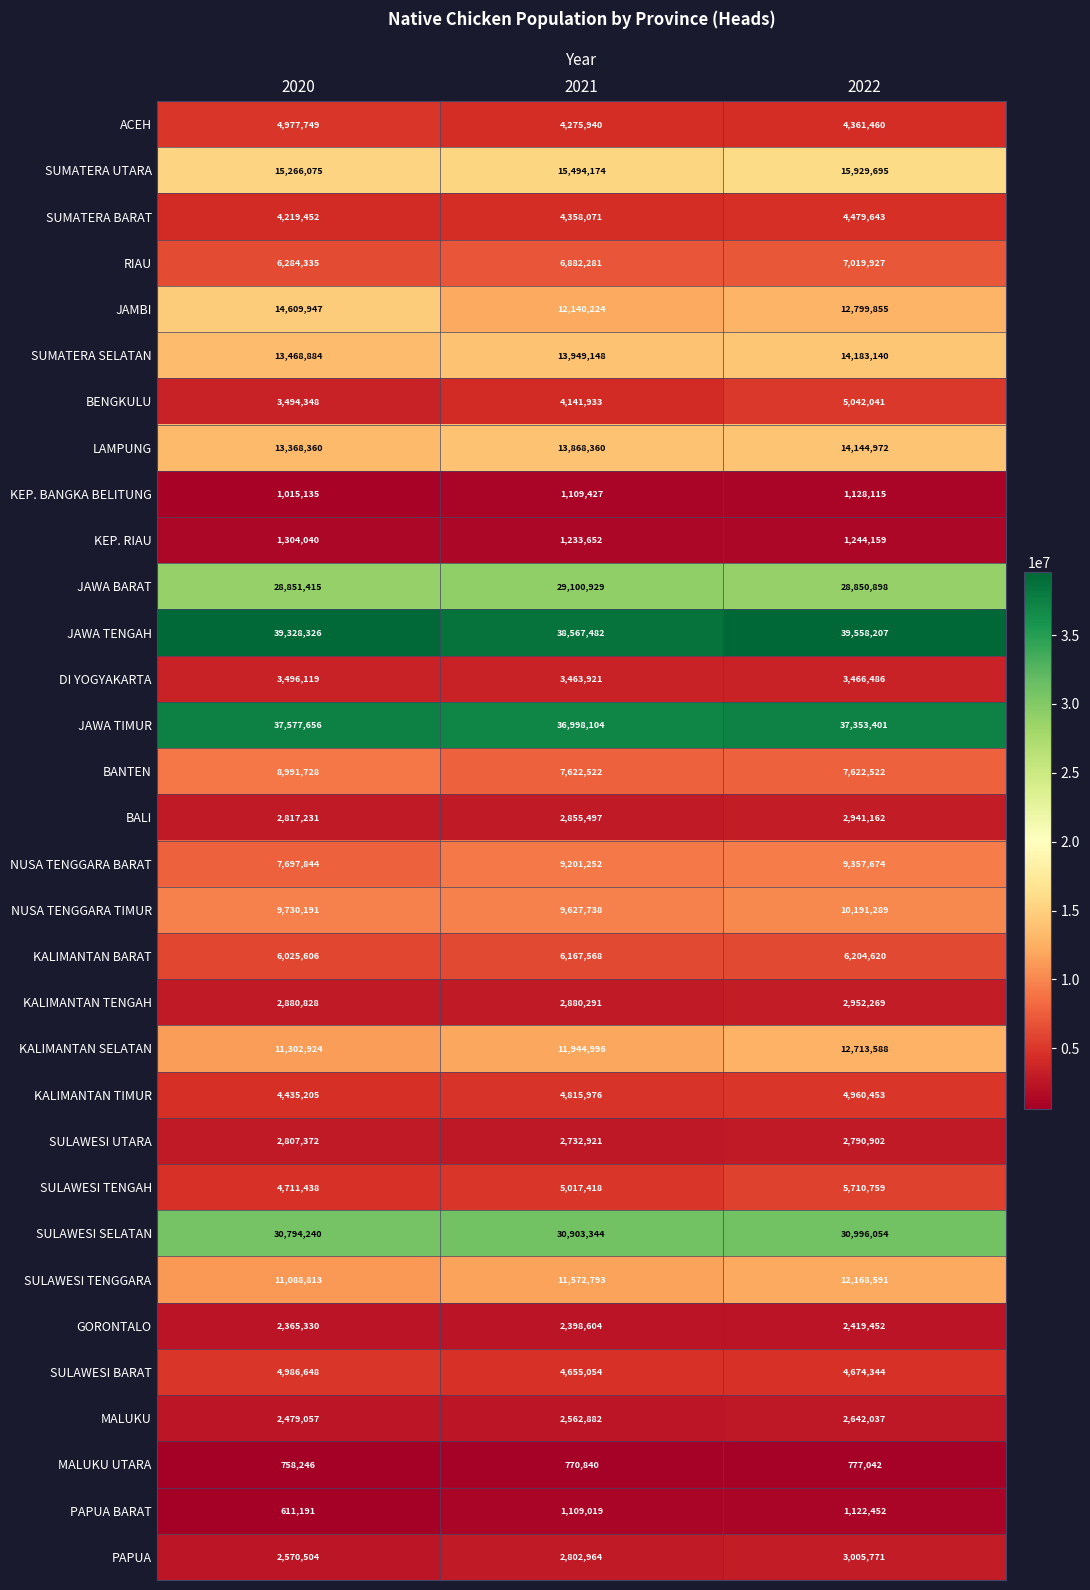

Count the number of data series in this chart.

32